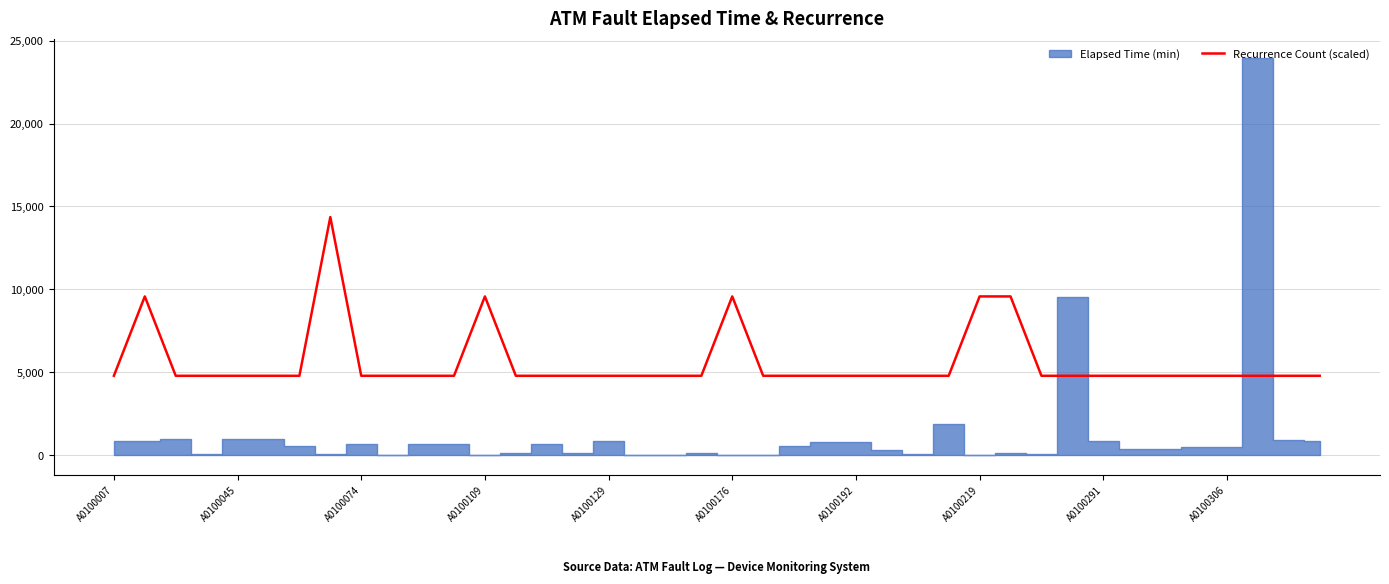

Reading left to right, transcribe all the data shown in this chart.

4787	9574	4787	4787	4787	4787	4787	14361	4787	4787	4787	4787	9574	4787	4787	4787	4787	4787	4787	4787	9574	4787	4787	4787	4787	4787	4787	4787	9574	9574	4787	4787	4787	4787	4787	4787	4787	4787	4787	4787